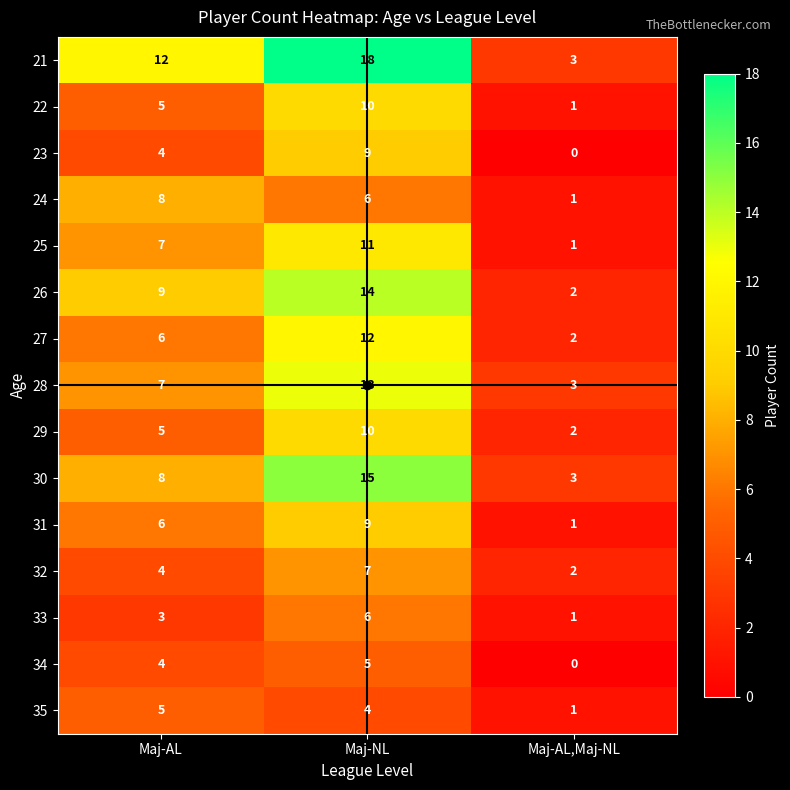

What is the total value across all series at Maj-AL,Maj-NL?

23